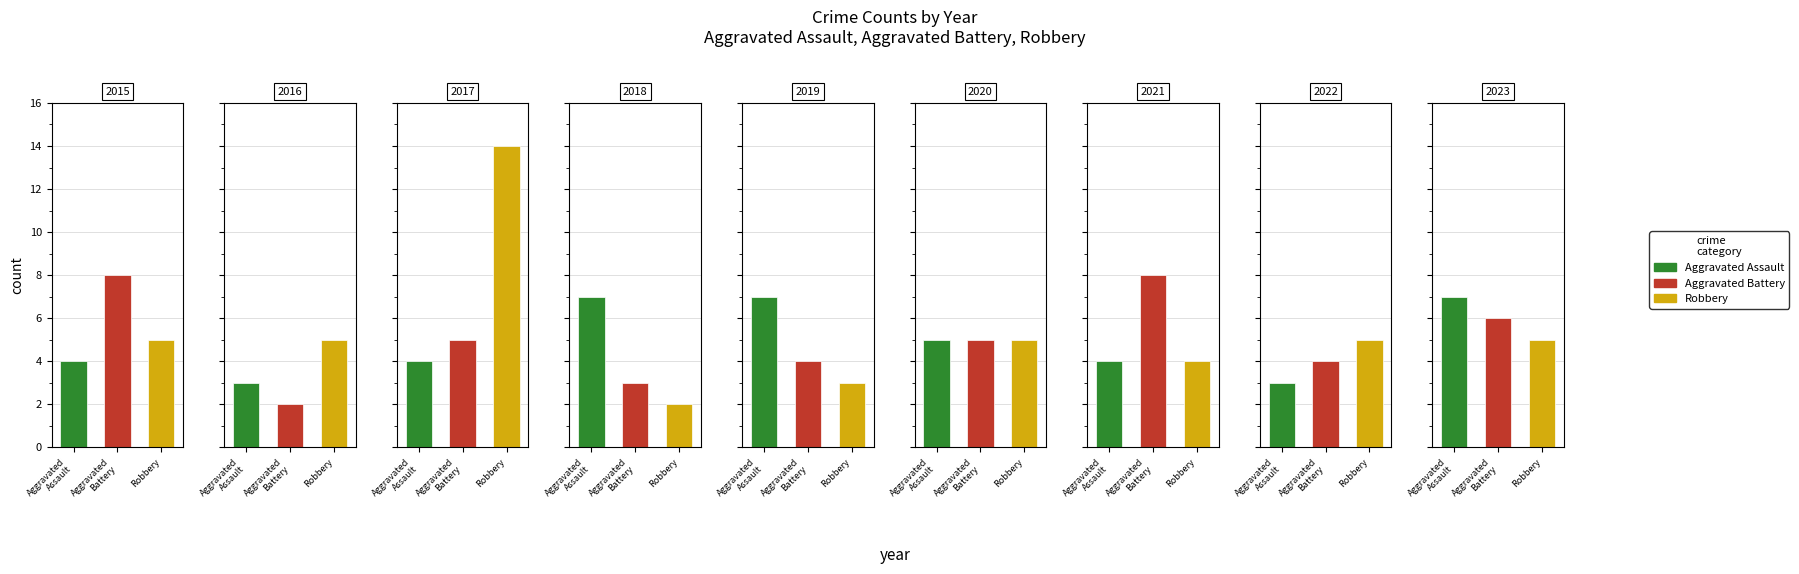

How many Aggravated Assault values are between 4 and 7?

7